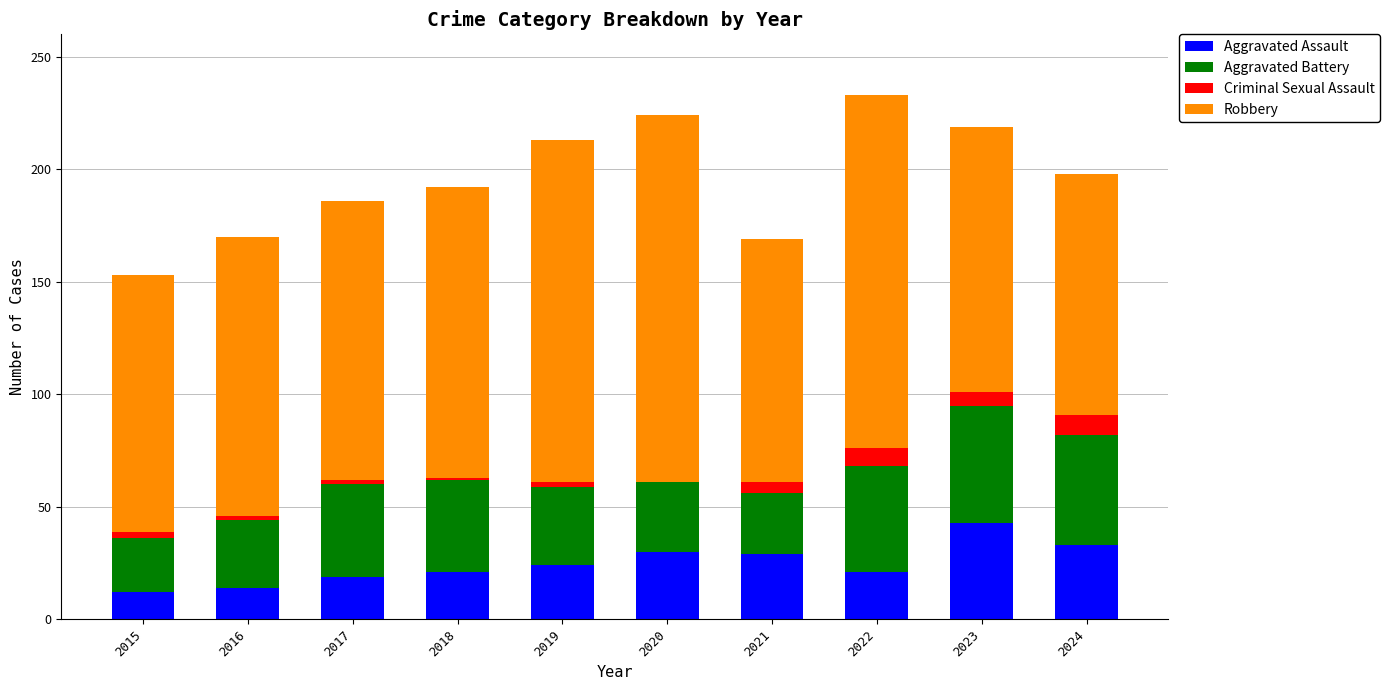

What is the highest value of the Aggravated Assault series?

43